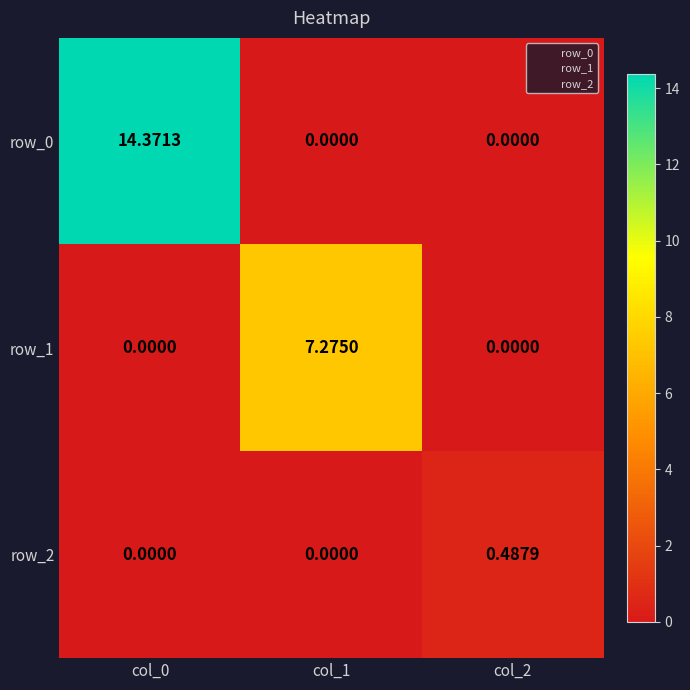

How many distinct data groups are displayed?

3